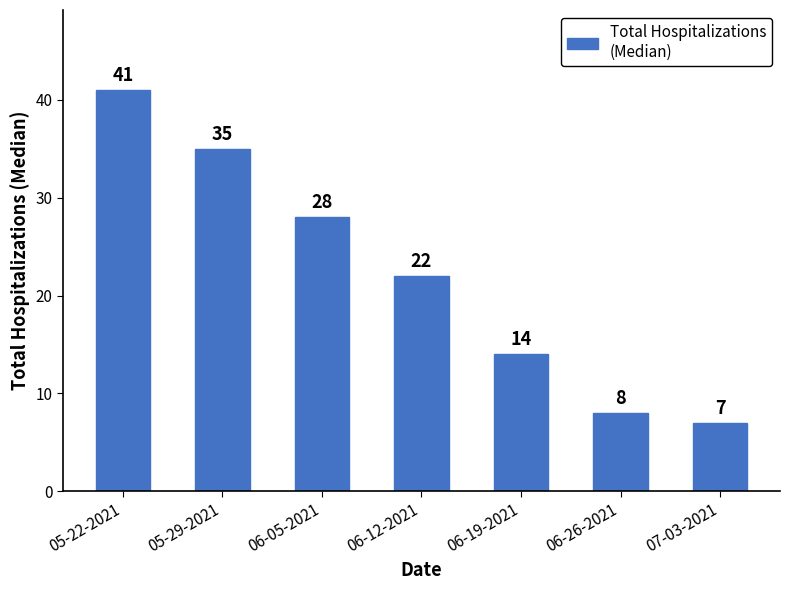

The value at 05-29-2021 is 54. True or false?

False